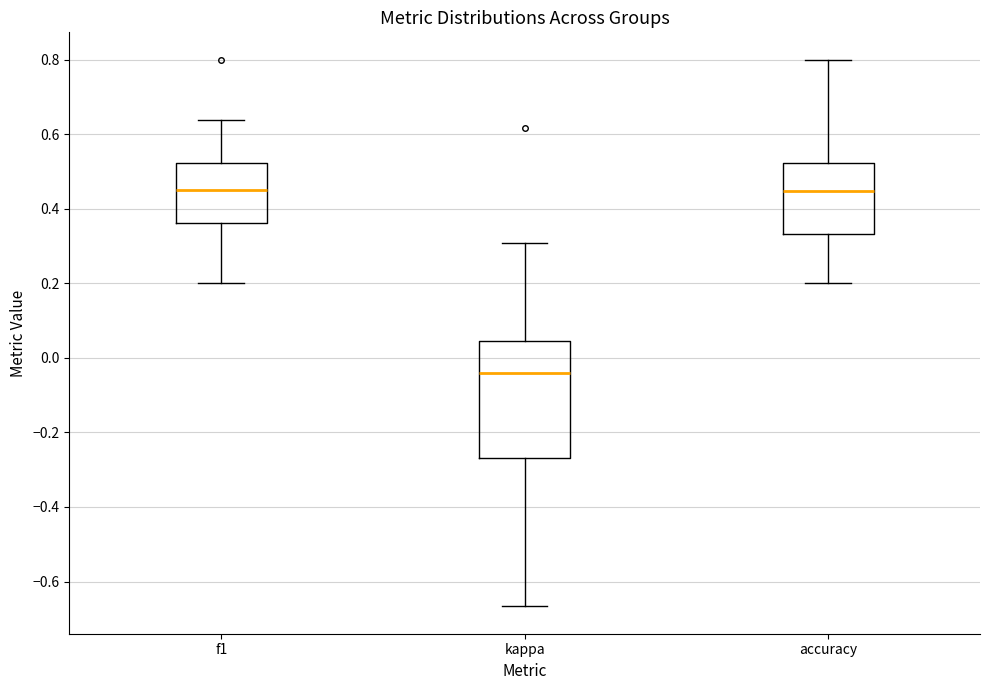

Which box is the tallest, from its lower edge to its upper edge?

kappa